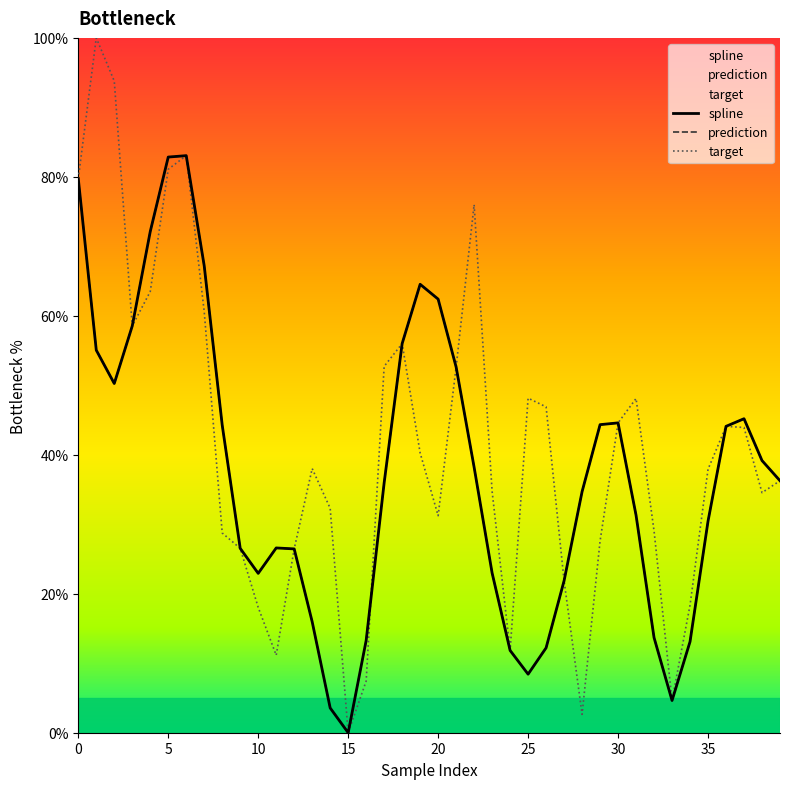

Reading left to right, extract all data points from this chart.

spline: 79.7	55.1	50.3	58.5	72.1	82.8	83.1	67.2	44.3	26.5	22.9	26.6	26.5	16.0	3.6	0.0	13.3	36.0	56.0	64.5	62.4	52.6	38.2	23.0	11.8	8.4	12.2	21.9	34.7	44.3	44.6	31.3	13.7	4.6	13.1	30.4	44.1	45.2	39.2	36.3
prediction: 79.7	55.1	50.3	58.5	72.1	82.8	83.1	67.2	44.3	26.5	22.9	26.6	26.5	16.0	3.6	0.0	13.3	36.0	56.0	64.5	62.4	52.6	38.2	23.0	11.8	8.4	12.2	21.9	34.7	44.3	44.6	31.3	13.7	4.6	13.1	30.4	44.1	45.2	39.2	36.3
target: 79.7	100.0	93.8	58.5	63.5	81.1	83.1	60.6	28.7	26.5	18.0	11.2	26.5	38.0	32.3	0.0	7.4	52.7	56.0	40.3	31.2	52.6	76.0	34.7	11.8	48.2	46.9	21.9	2.6	27.6	44.6	48.1	29.0	4.6	18.4	37.9	44.1	43.9	34.5	36.3